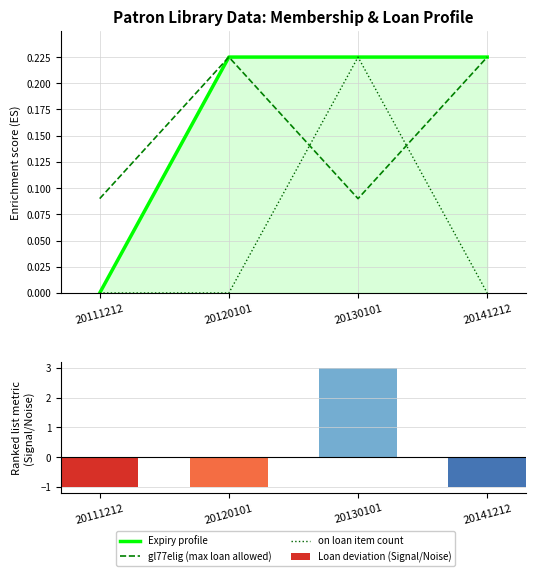

At which category is the sum across all series the highest?

20130101